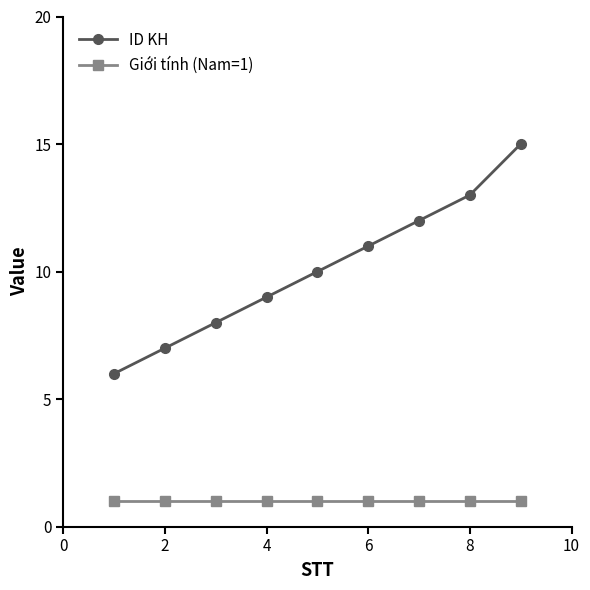

What is the value of the ID KH point at the 5th from the left?

10